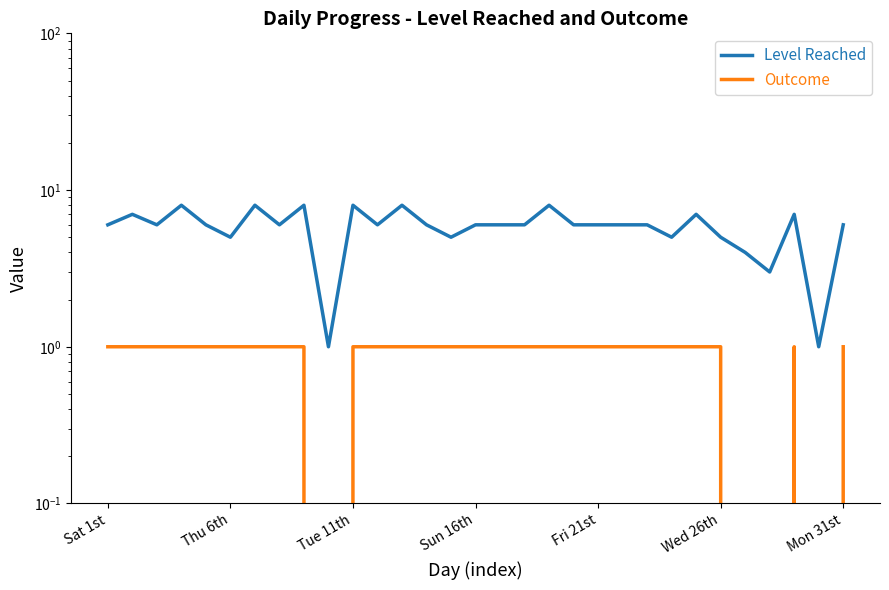

What value does the Outcome series have at Fri 21st?

1